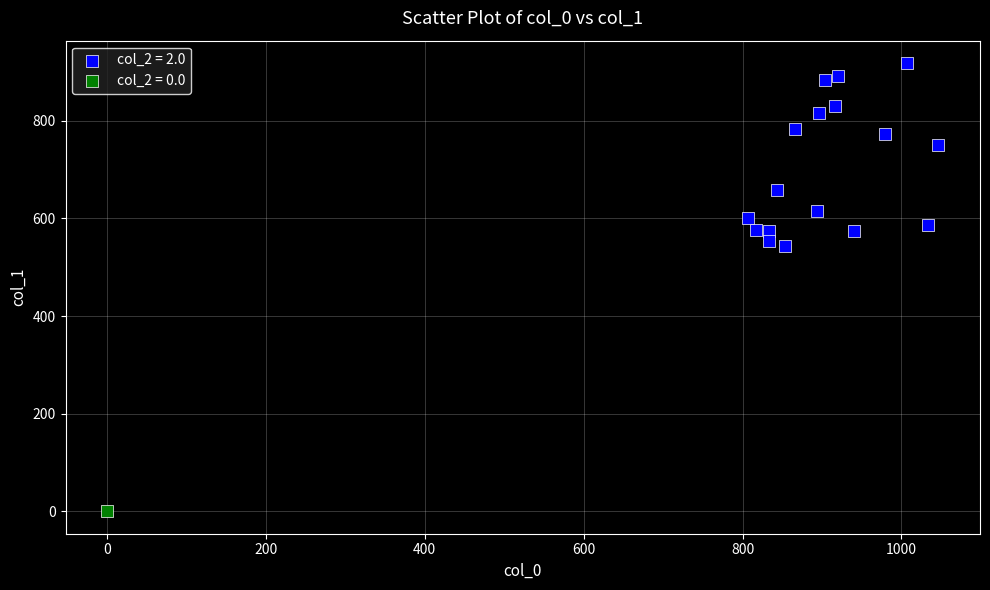

What are all the series names shown in the legend?

col_2 = 2.0, col_2 = 0.0